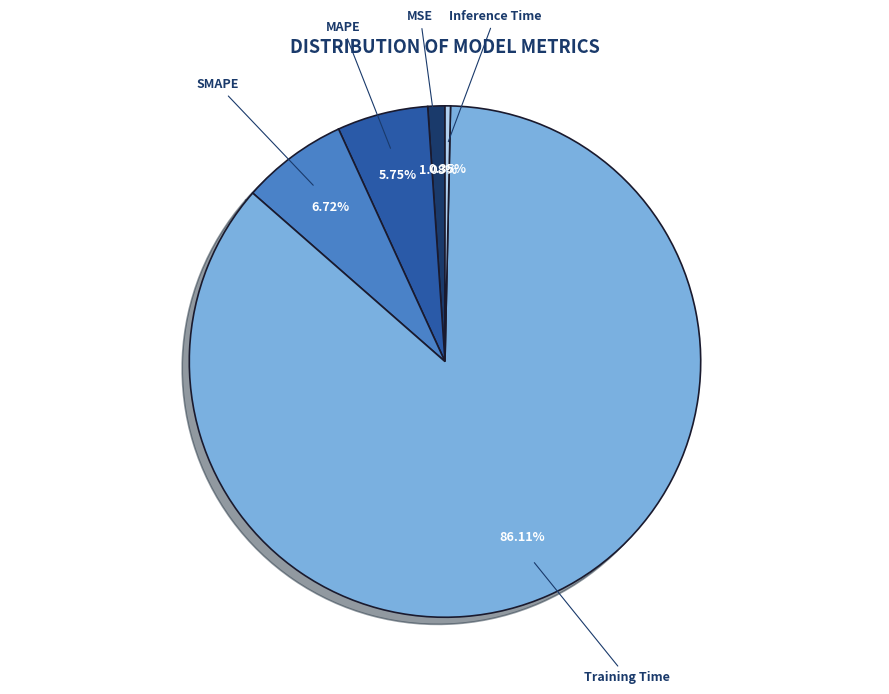

Is there any slice that represents more than half of the pie?

Yes